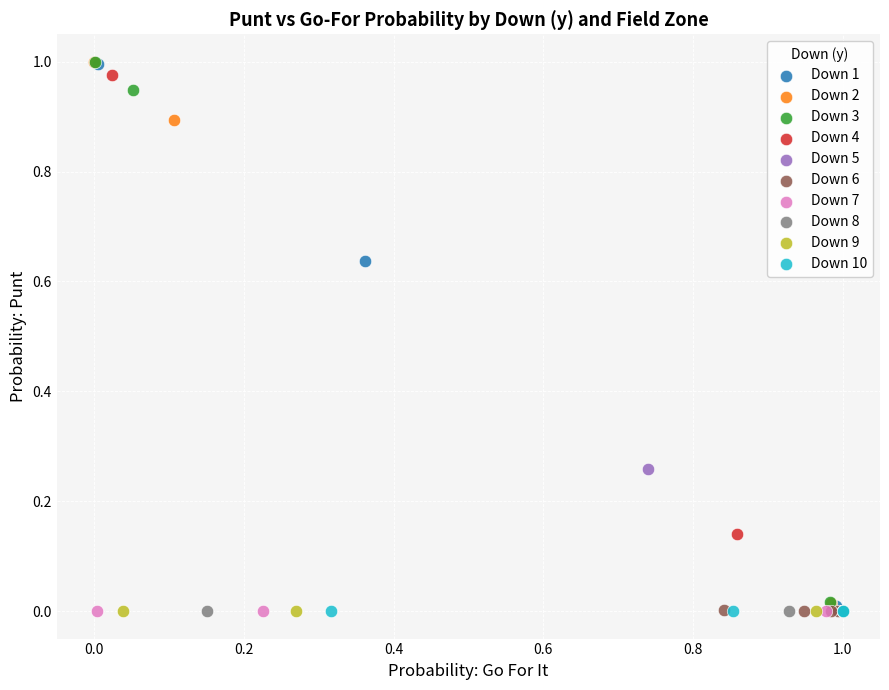

What are all the series names shown in the legend?

Down 1, Down 2, Down 3, Down 4, Down 5, Down 6, Down 7, Down 8, Down 9, Down 10